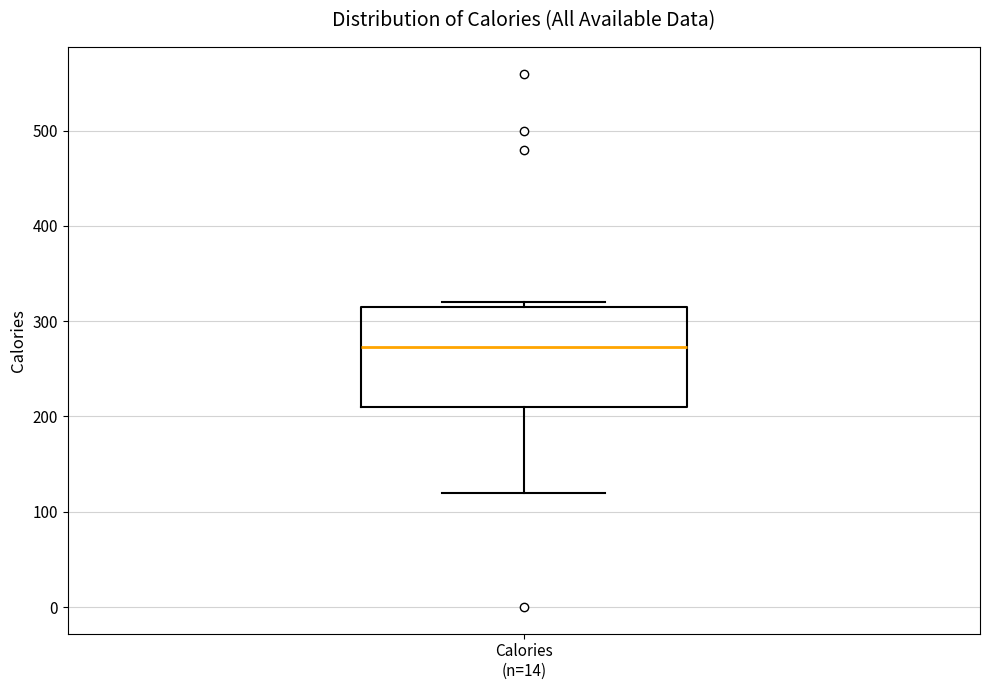

Transcribe this box plot: give where the median line is, the range the box spans, and where the two whiskers end, as read against the y-axis. The values are not printed on the chart, so give them approximately, as read against the axis.

median 270, box 210 to 320, whiskers 120 to 320 (just above the box's upper edge)